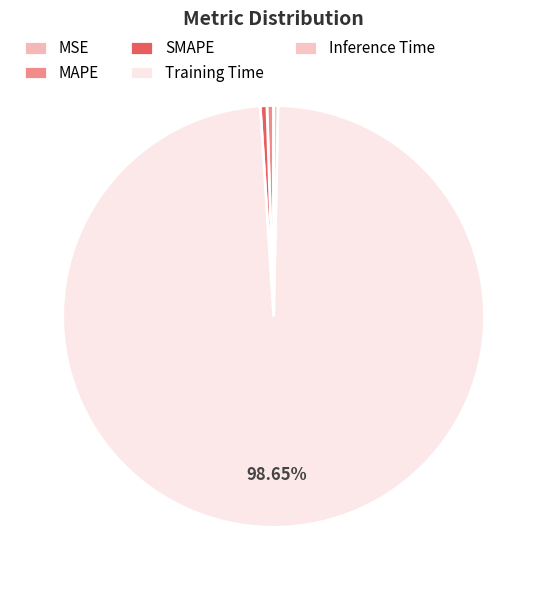

Do MSE and SMAPE together represent more than half of the pie?

No